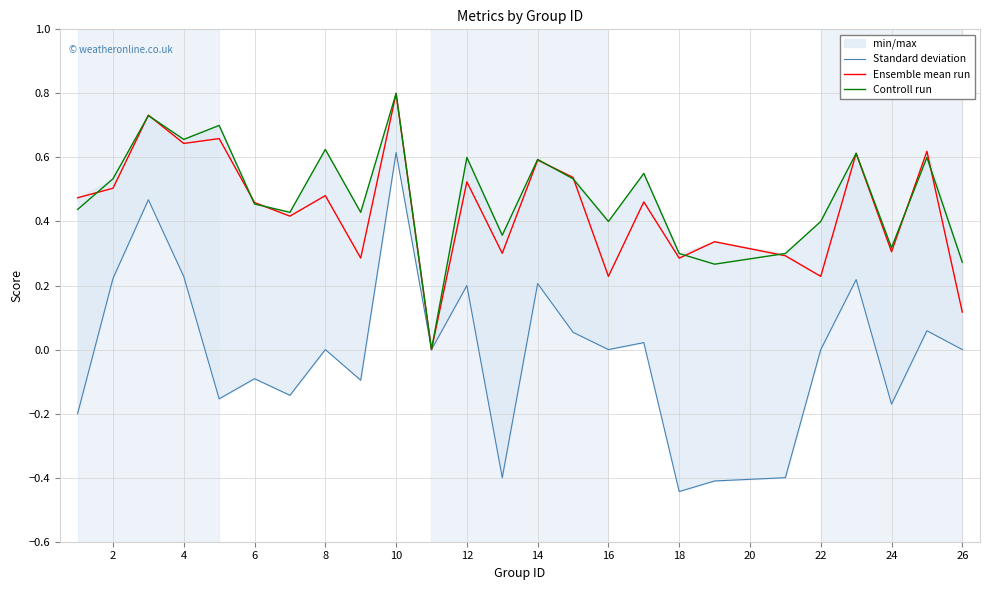

List the series in order of their peak value, highest first.

Ensemble mean run, Controll run, Standard deviation